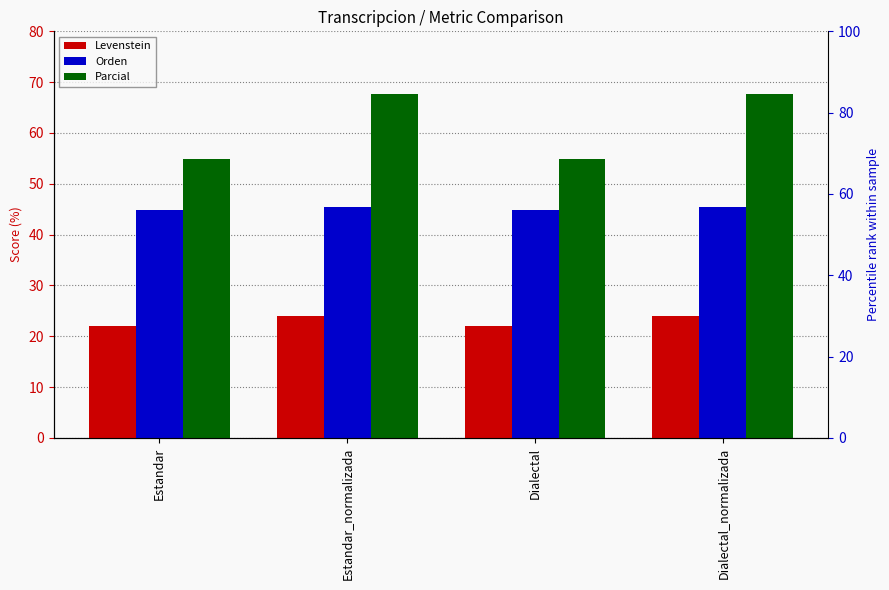

List the series in order of their overall mean, lowest first.

Levenstein, Orden, Parcial